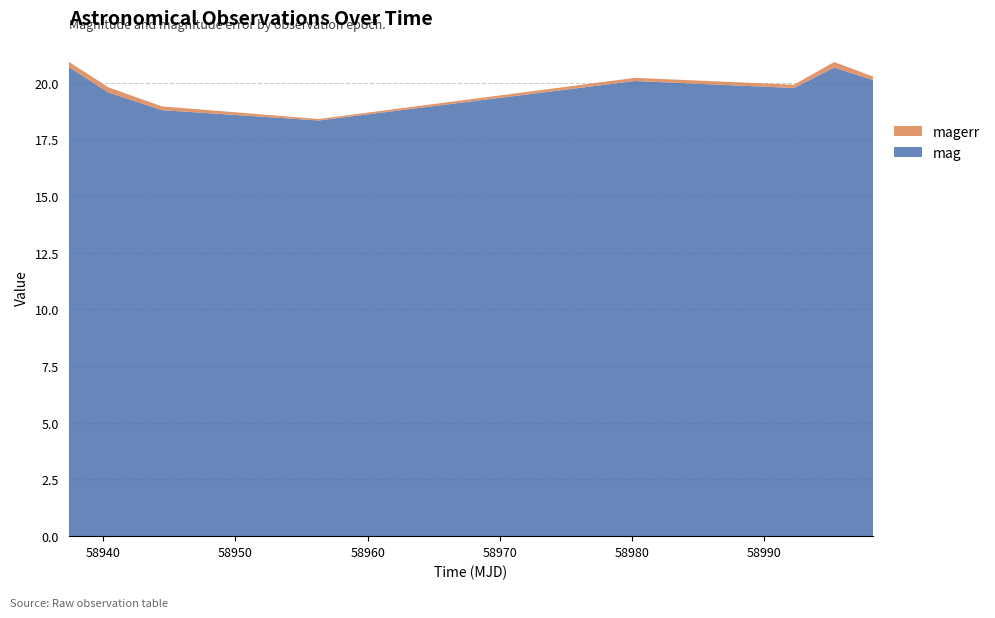

Reading left to right, extract all data points from this chart.

mag: 20.7	19.6	18.8	18.3	20.1	19.8	20.7	20.1
magerr: 0.2	0.2	0.2	0.1	0.1	0.1	0.2	0.2